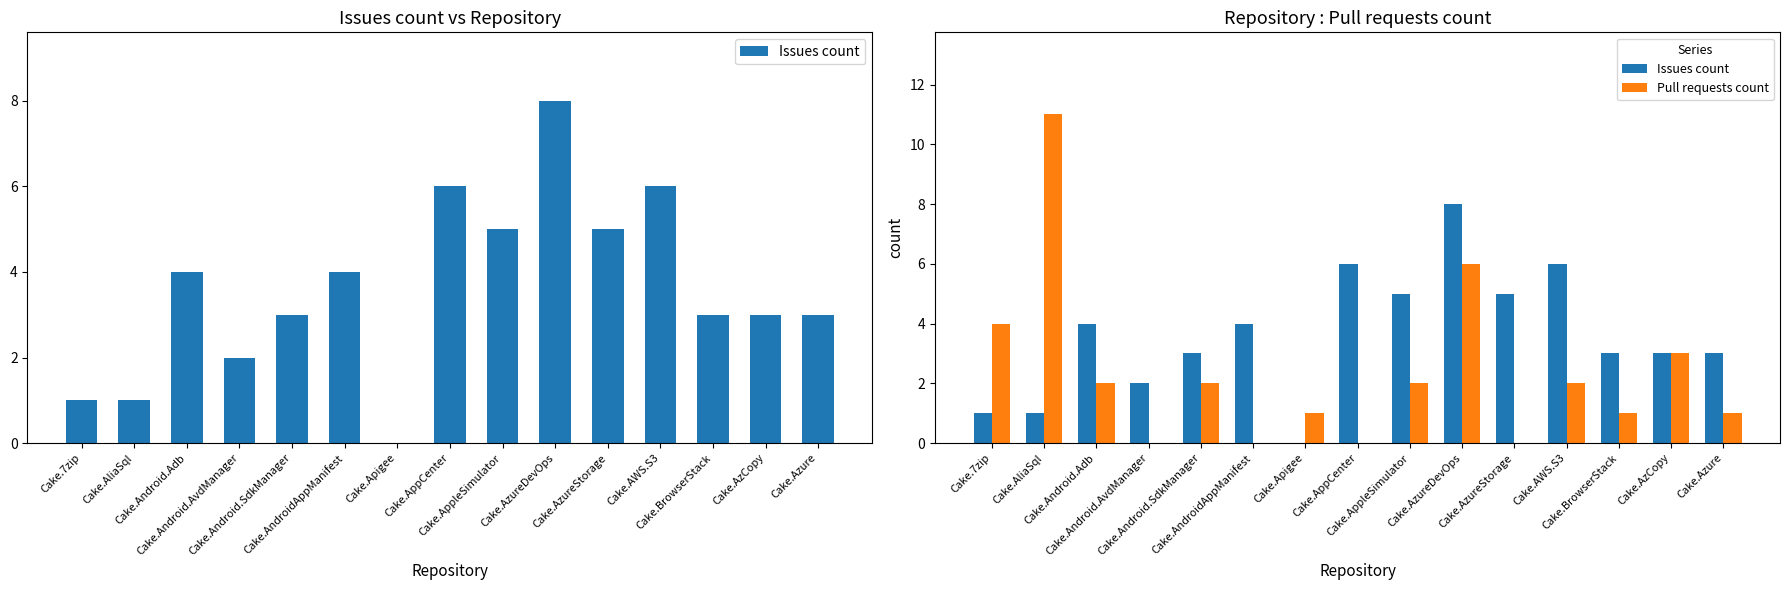

Rank the categories by Issues count value from lowest to highest.

Cake.Apigee, Cake.7zip, Cake.AliaSql, Cake.Android.AvdManager, Cake.Android.SdkManager, Cake.BrowserStack, Cake.AzCopy, Cake.Azure, Cake.Android.Adb, Cake.AndroidAppManifest, Cake.AppleSimulator, Cake.AzureStorage, Cake.AppCenter, Cake.AWS.S3, Cake.AzureDevOps